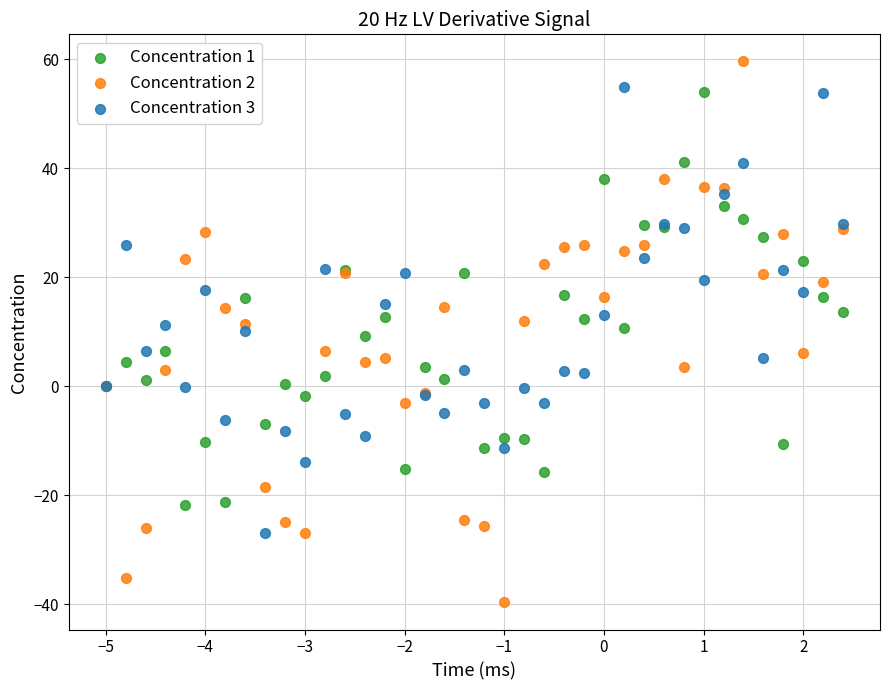

Which series reaches the maximum Y coordinate?

Concentration 2